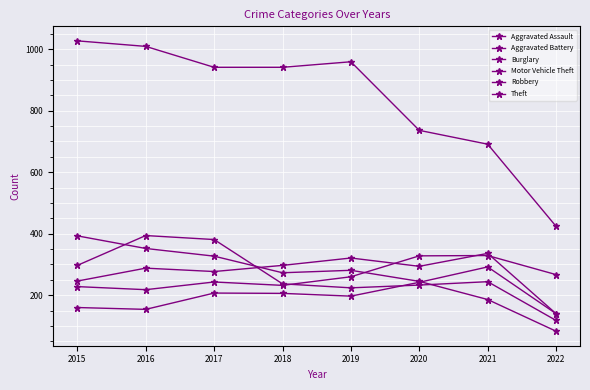

Which label corresponds to the smallest value in the chart?

2022